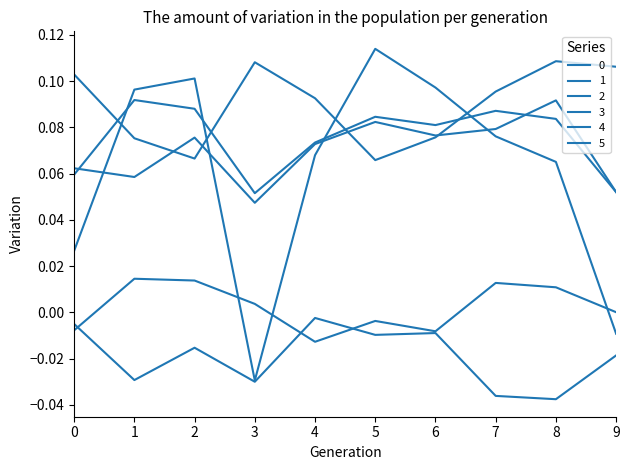

True or false: 2 has a value of 0.1 at 3.

False